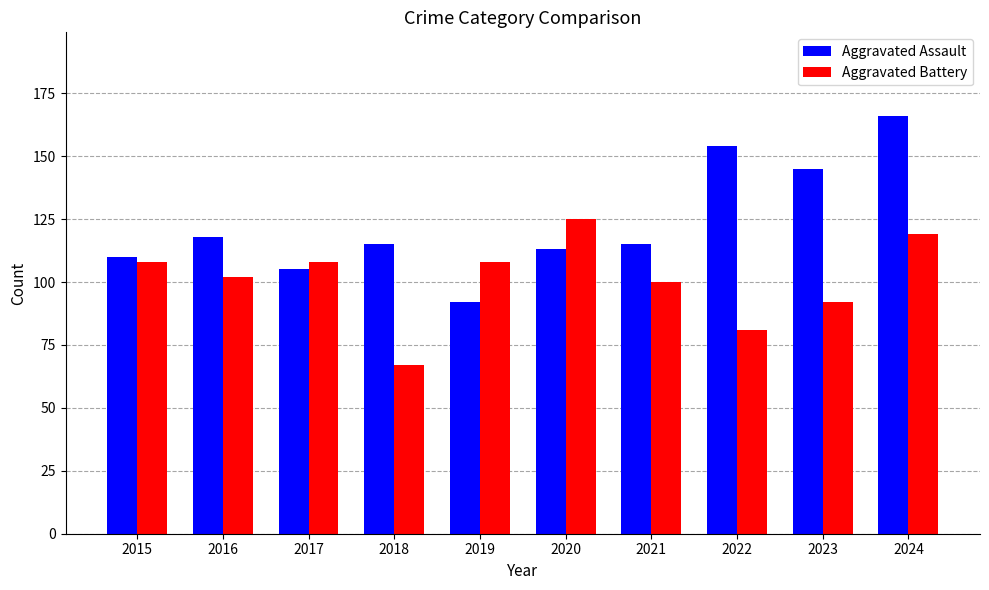

What is the sum of all Aggravated Assault values?

1233